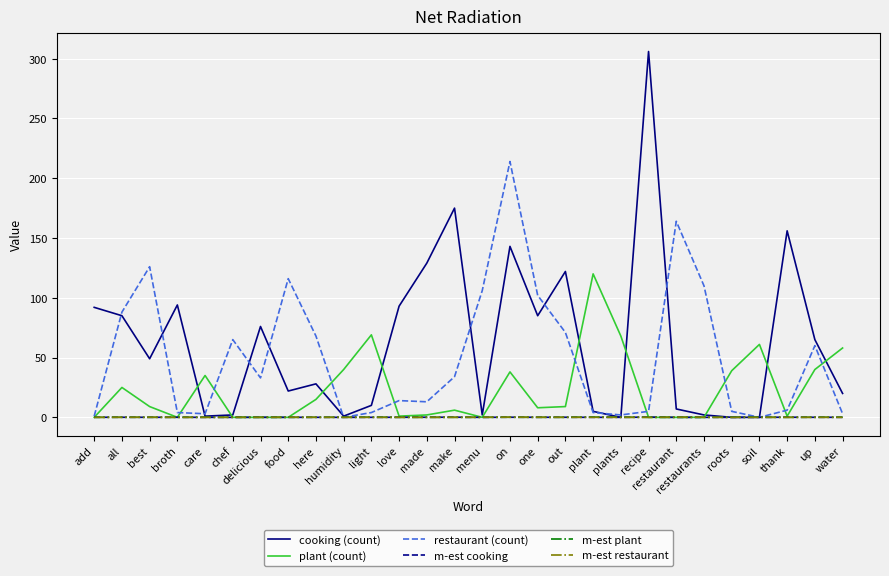

Which series has the largest total across all categories?

cooking (count)